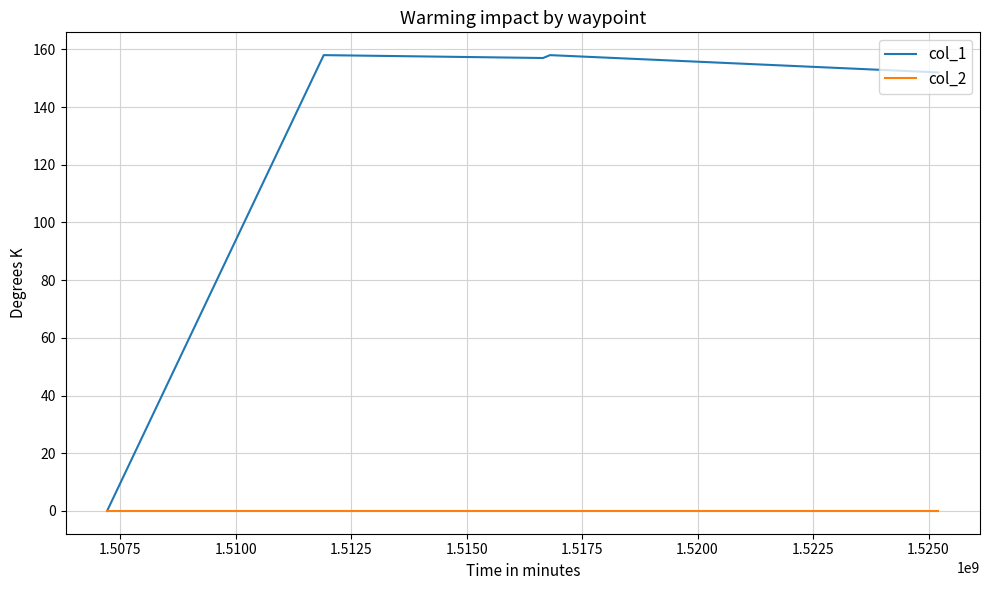

What are all the series names shown in the legend?

col_1, col_2